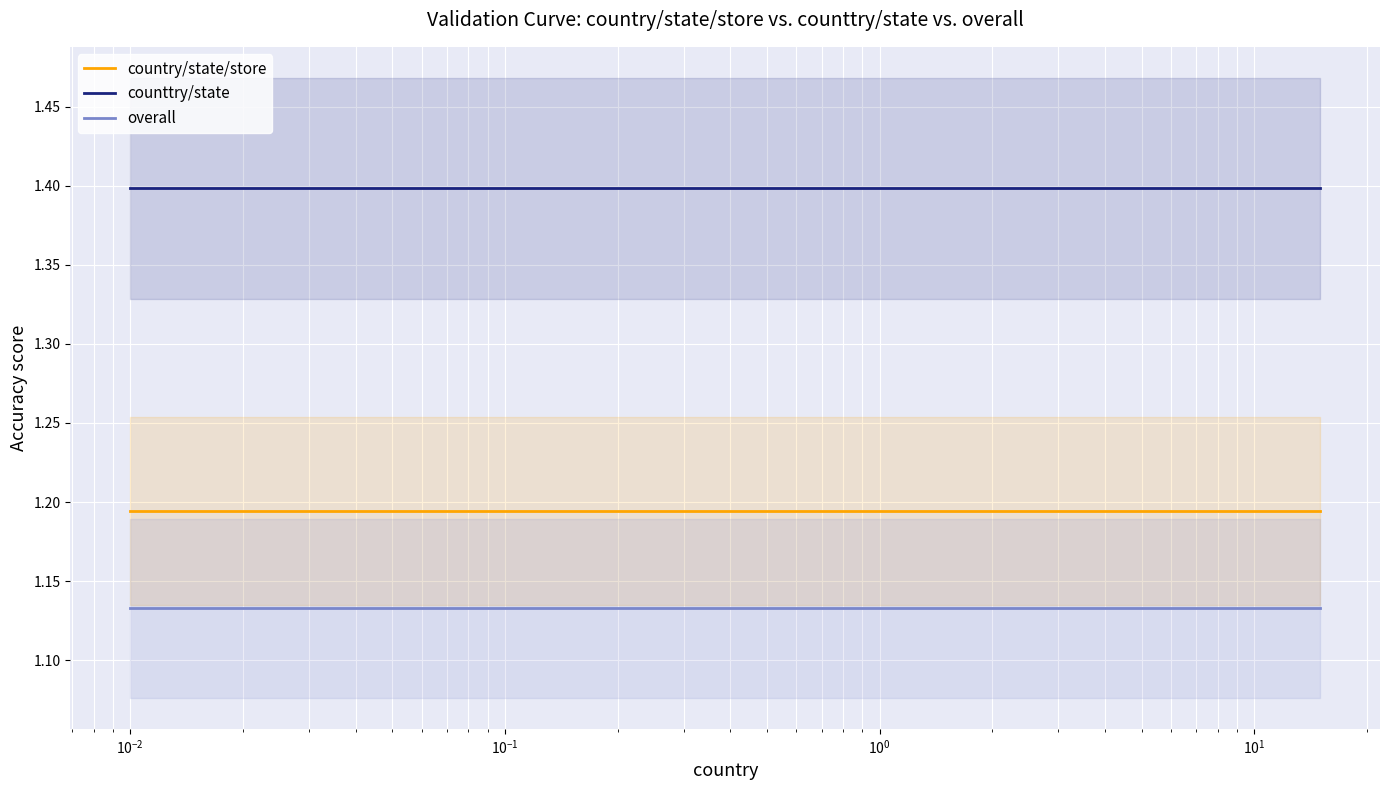

What is the smallest value displayed?

1.1